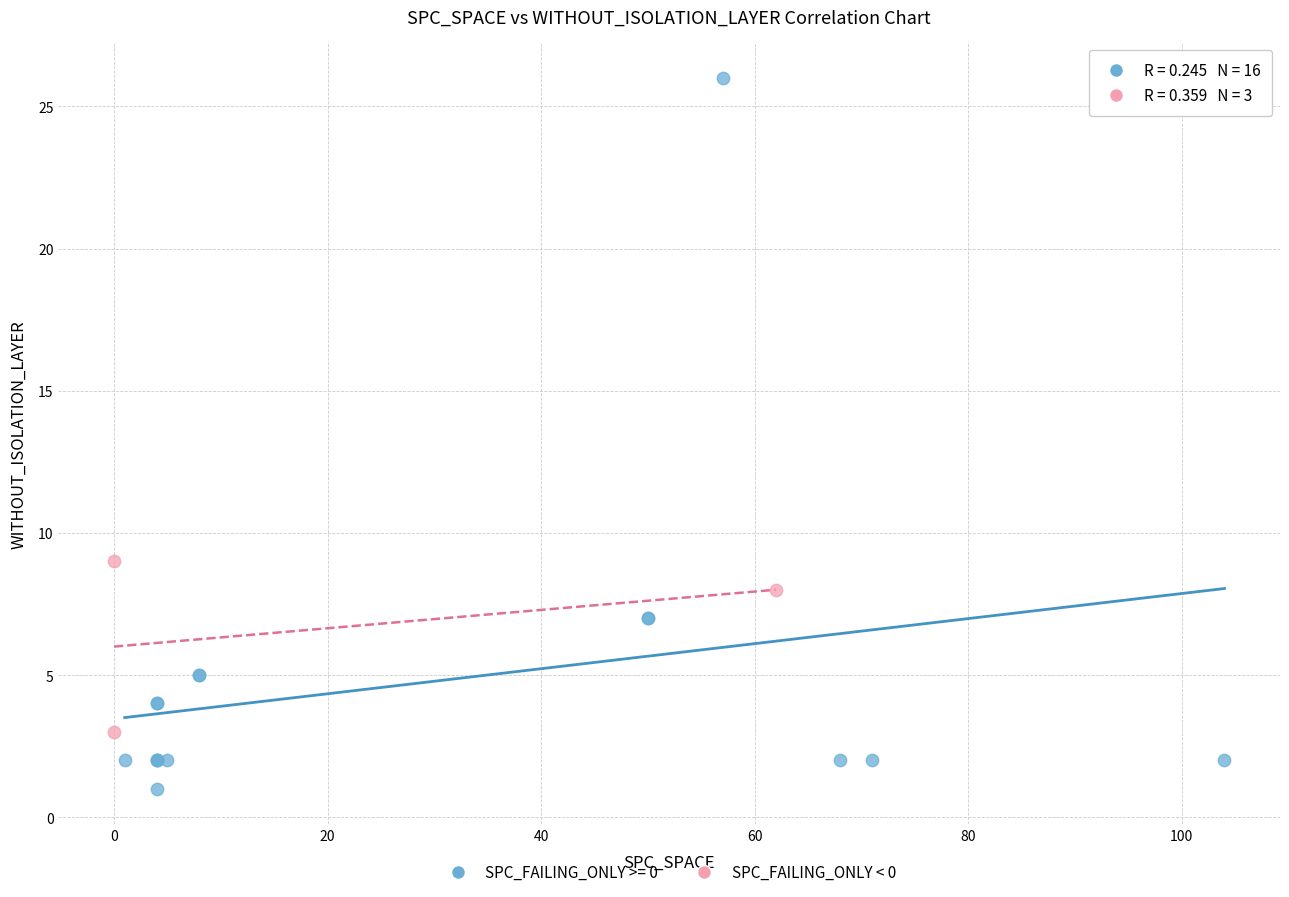

Which series reaches the minimum Y coordinate?

SPC_FAILING_ONLY >= 0